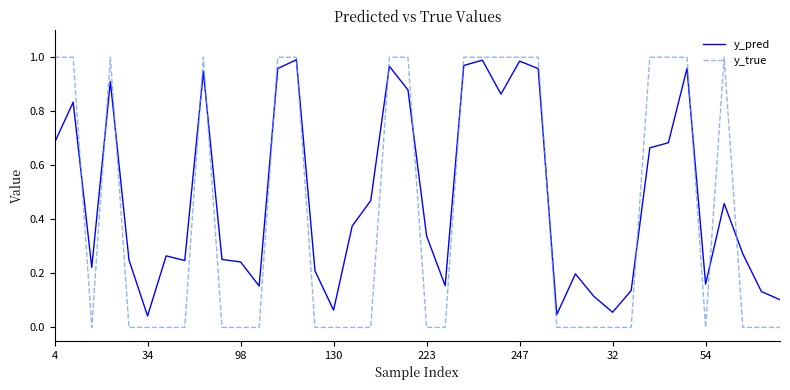

List the series in order of their overall mean, highest first.

y_pred, y_true